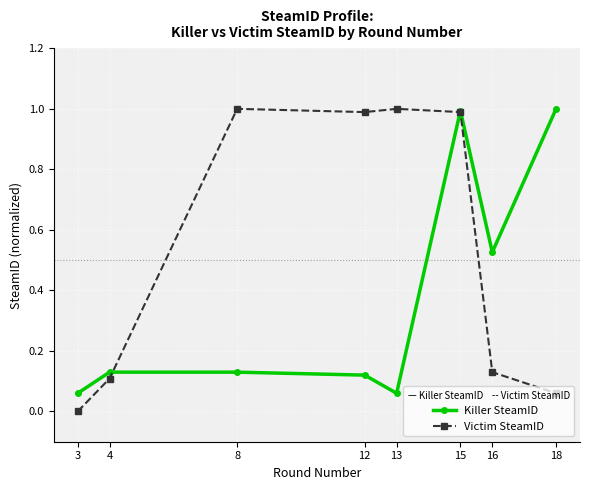

The Victim SteamID series shows 1.0 at 15. True or false?

True